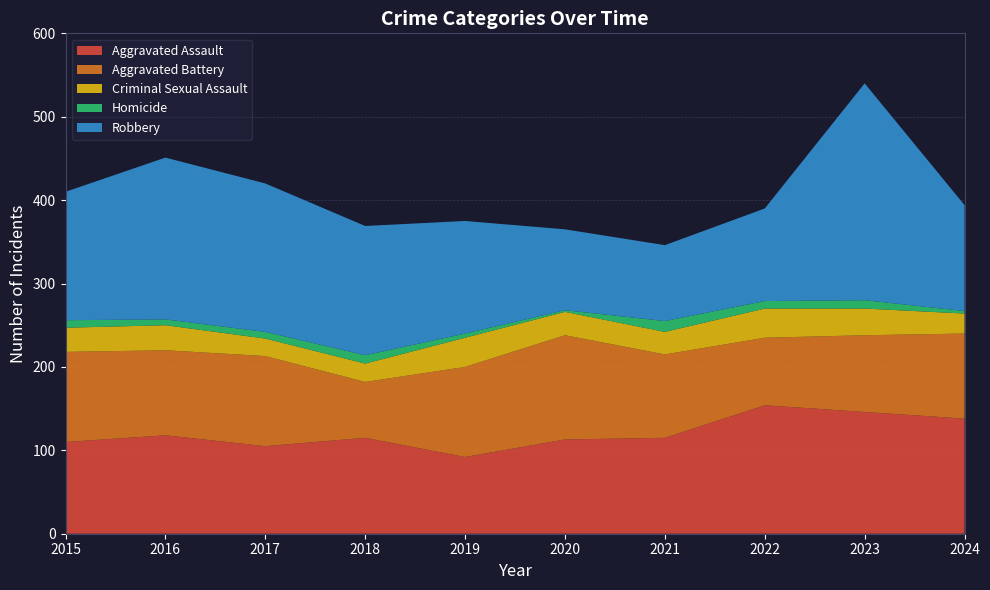

Reading right to left, list all the values displayed in this chart.

Aggravated Assault: 138	146	154	115	113	92	115	105	118	110
Aggravated Battery: 102	92	81	100	125	108	67	108	102	108
Criminal Sexual Assault: 24	32	35	27	28	35	22	21	30	29
Homicide: 3	10	9	13	2	5	10	8	7	9
Robbery: 127	260	111	91	97	135	155	178	194	154